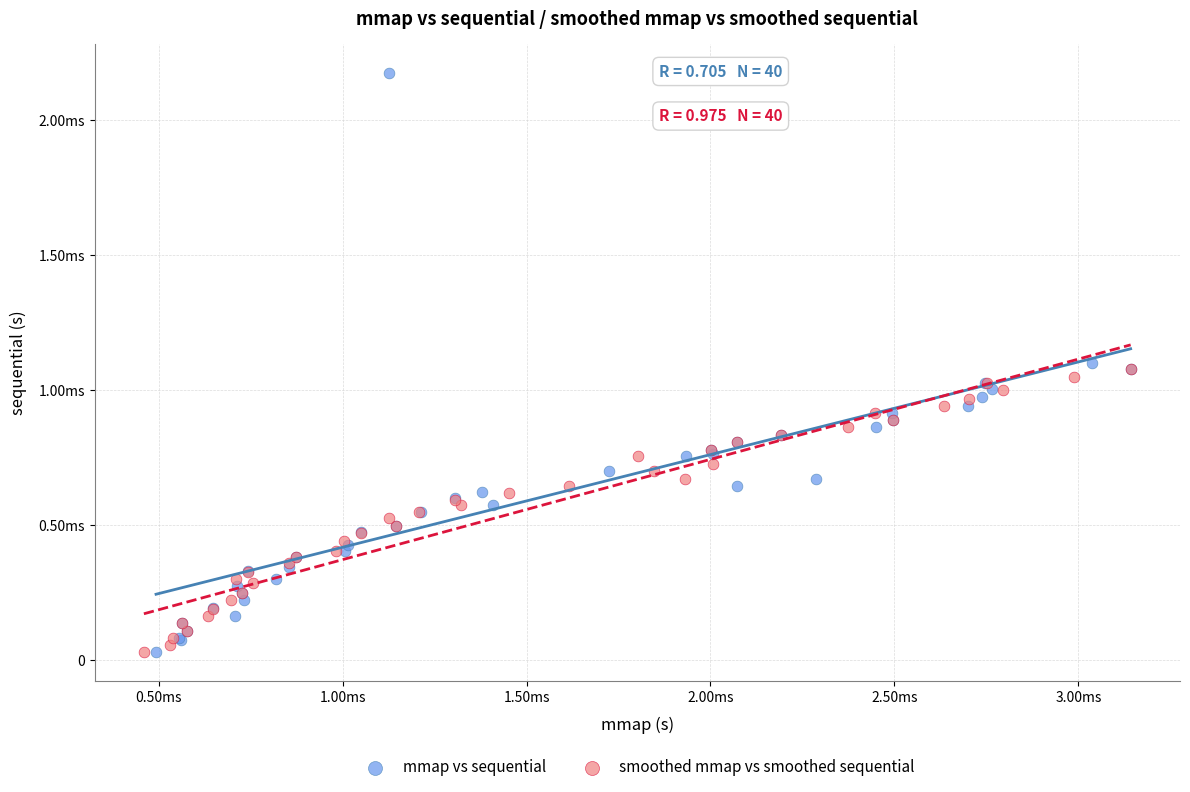

What are all the series names shown in the legend?

mmap vs sequential, smoothed mmap vs smoothed sequential